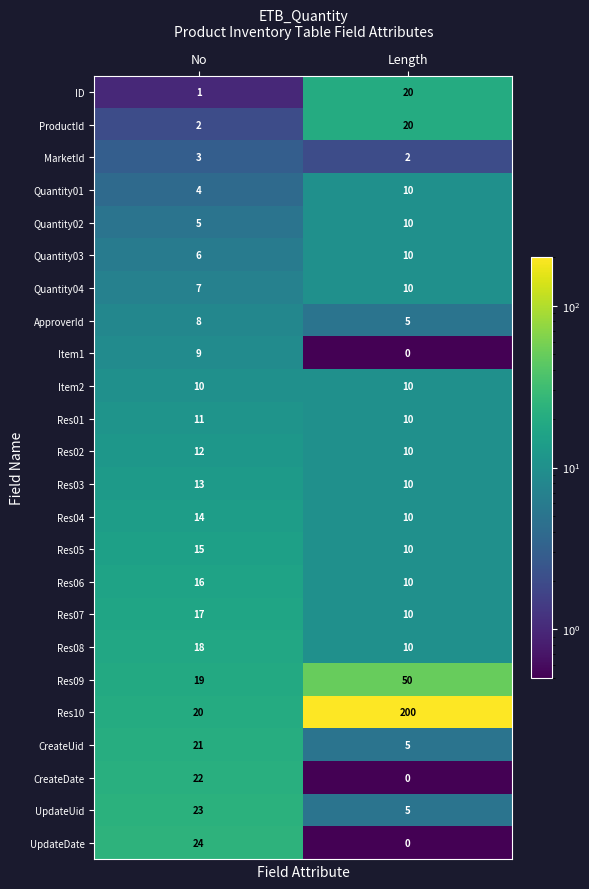

What is the difference between the Res08 values at Length and No?

8